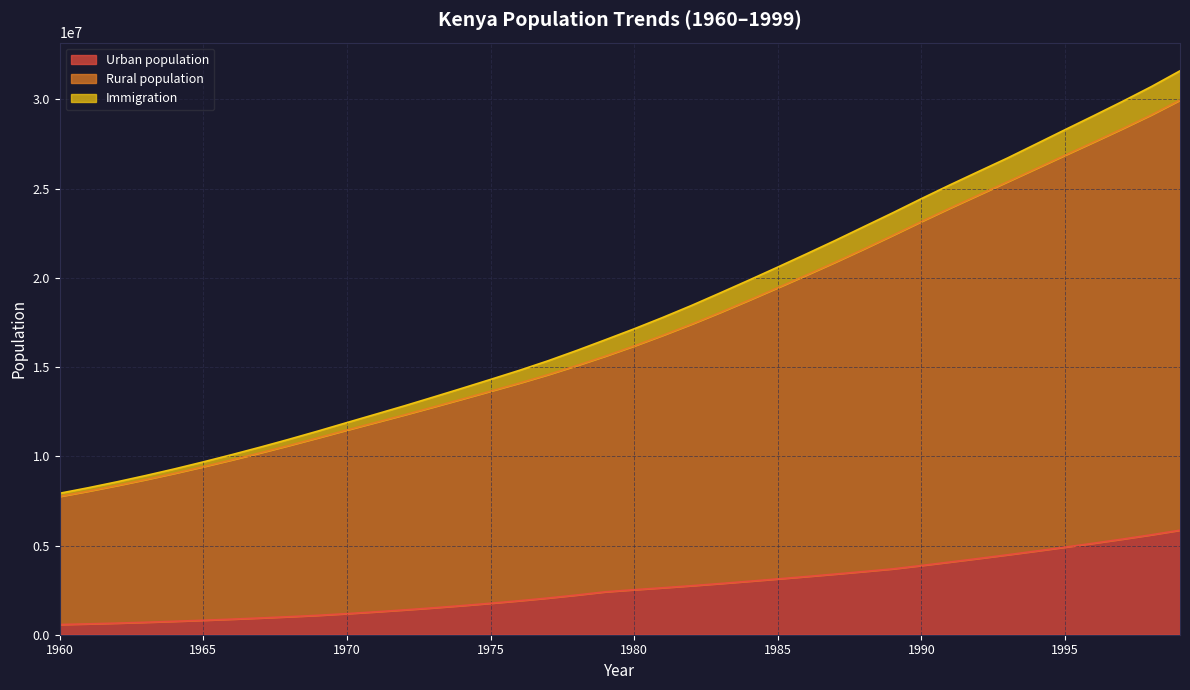

What is the maximum value for Urban population?

5858183